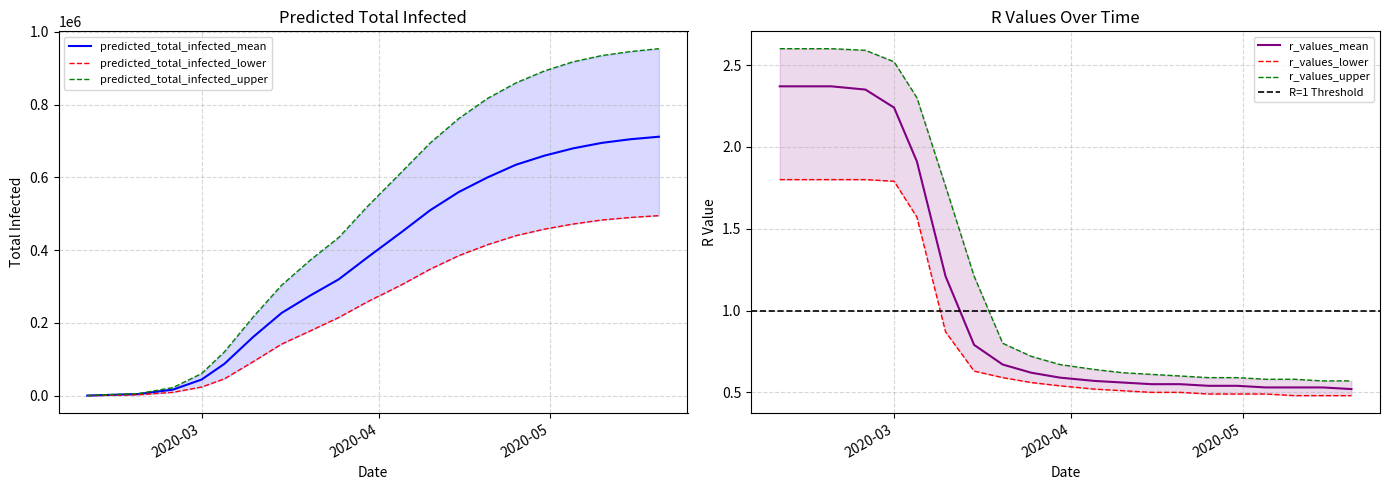

At how many categories does at least one series exceed 835087?

6